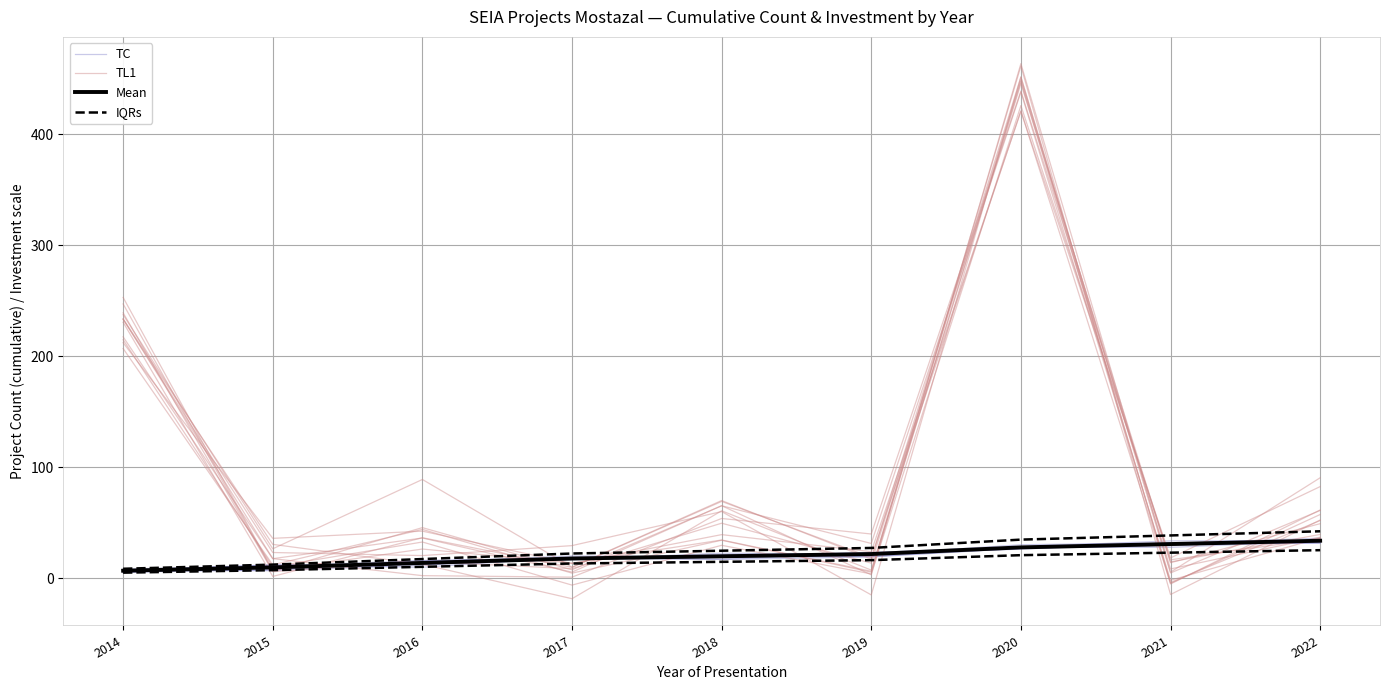

Where is TL1 nearest to the value 219?

2014